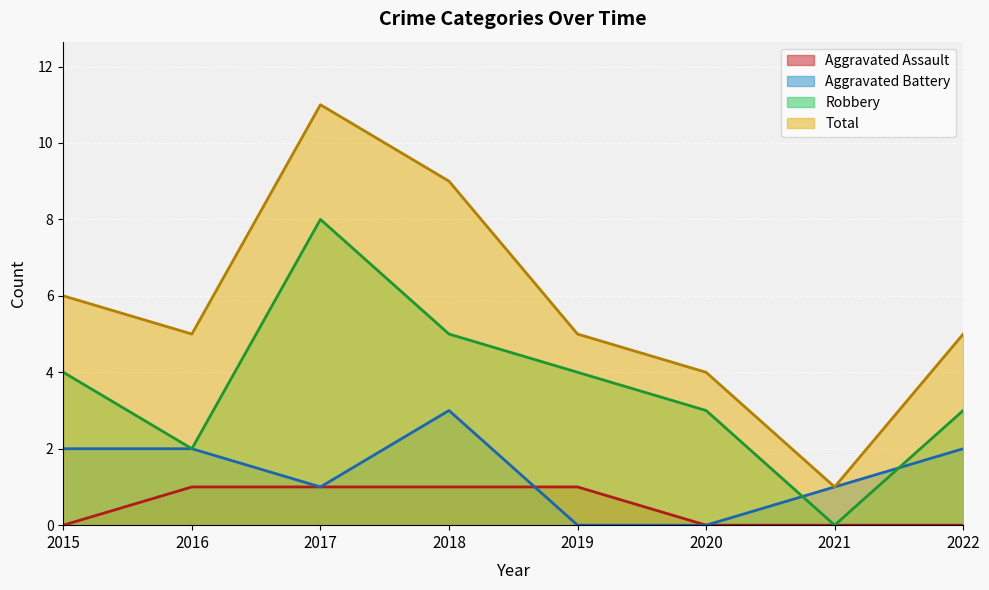

The value of Aggravated Assault at 2015 is 0. True or false?

True